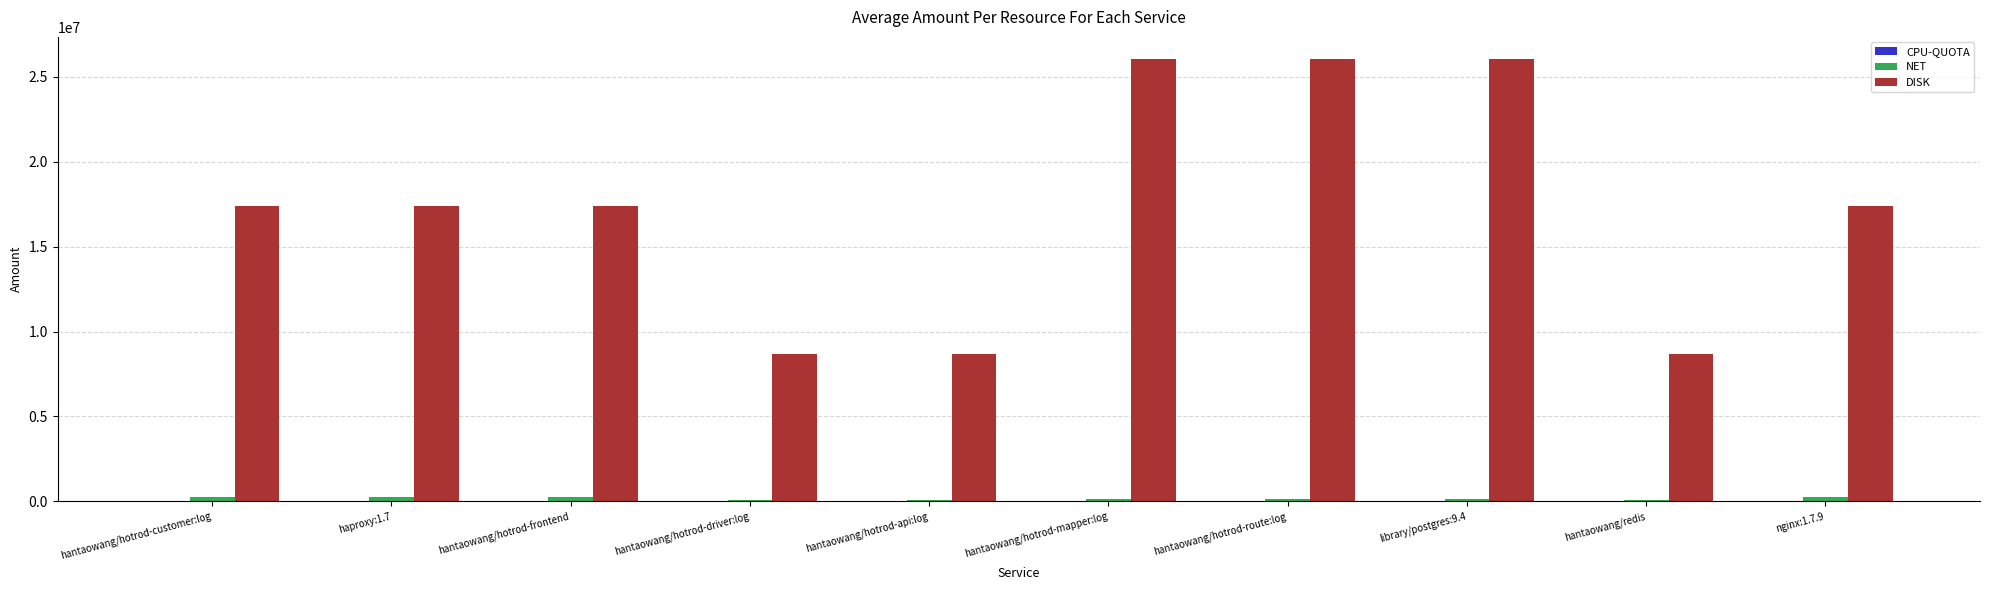

Which series has the largest total across all categories?

DISK